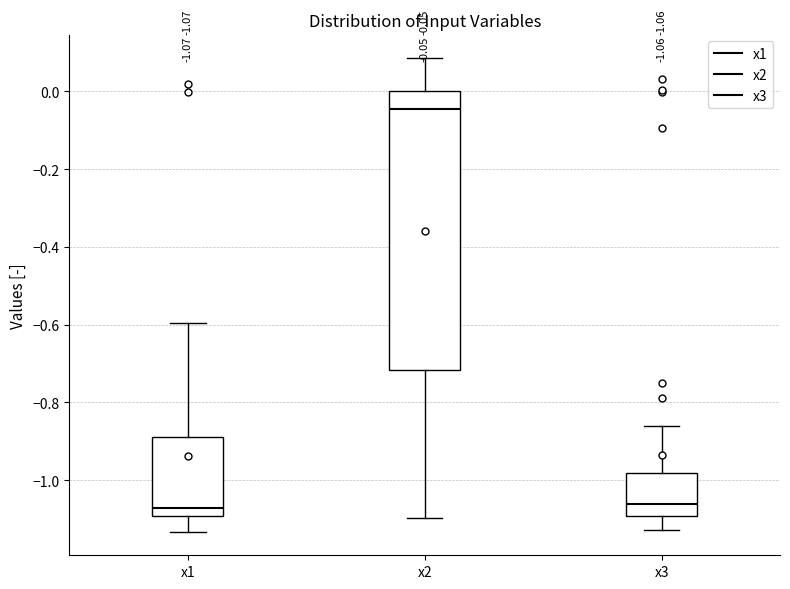

Which box has the highest median line?

x2